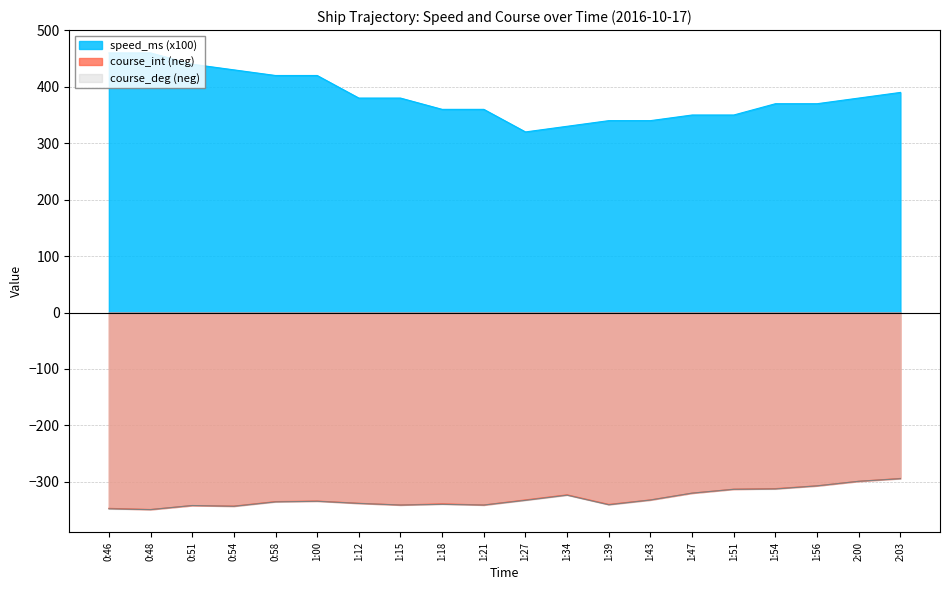

At 1:27, list the series in order from largest to smallest.

speed_ms, course_int, course_deg